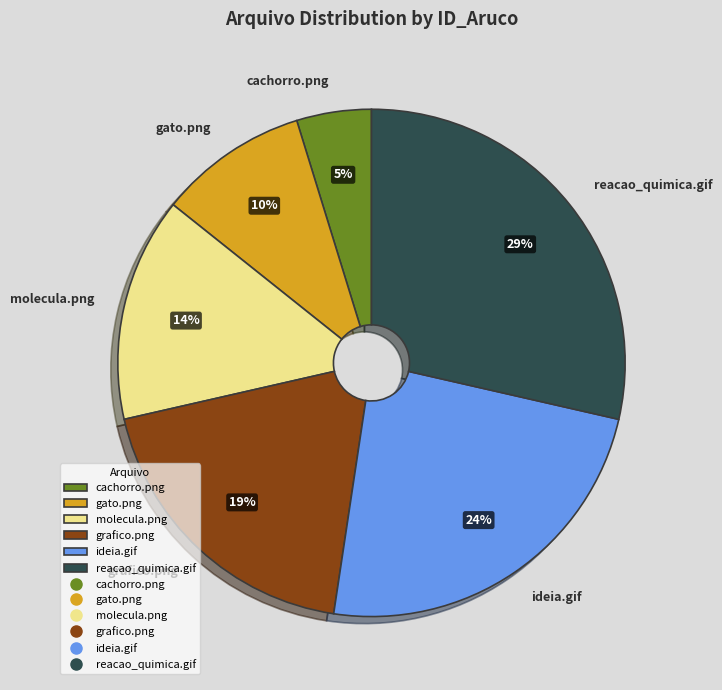

Combined, do gato.png and reacao_quimica.gif account for over 50%?

No